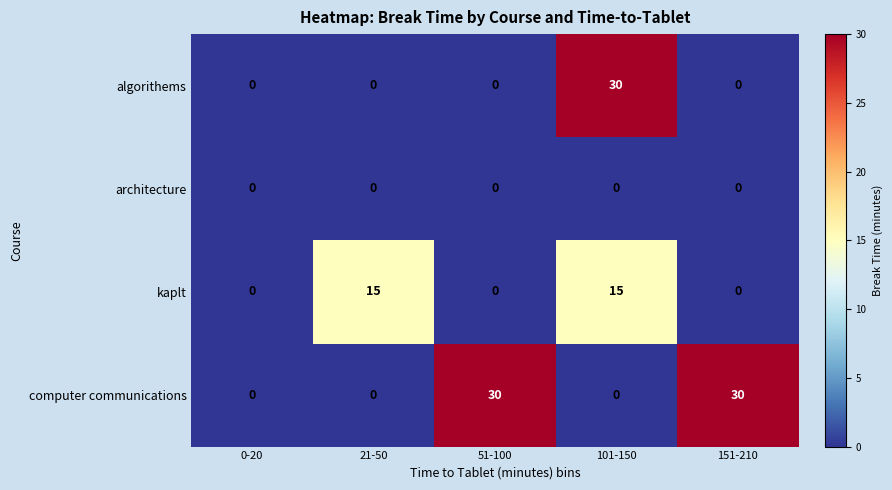

What is the difference between the maximum and minimum values in the algorithems series?

30